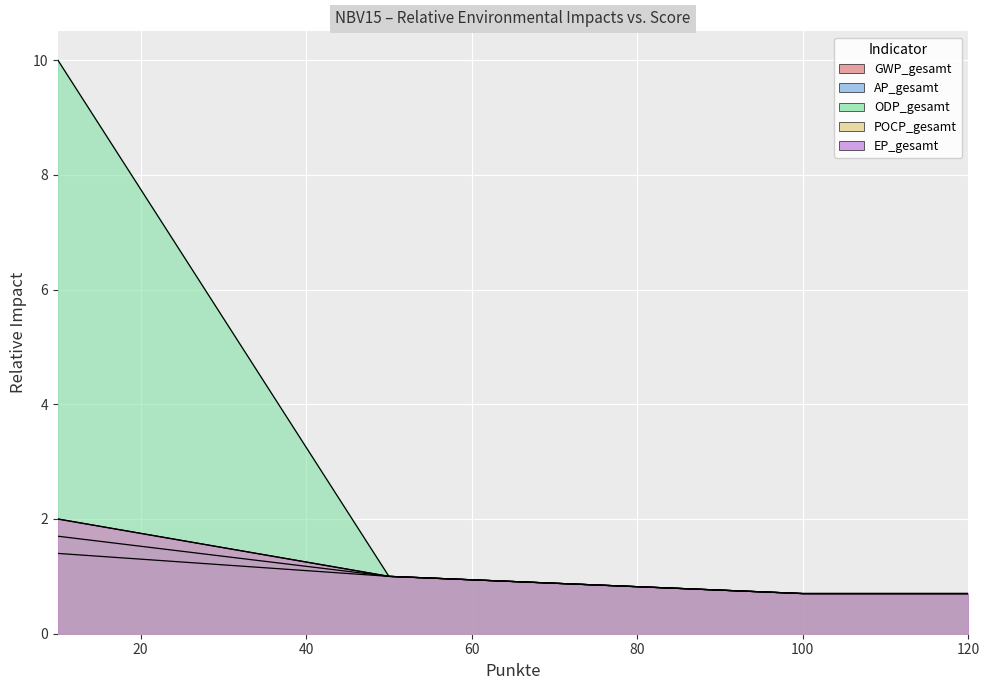

At how many categories does at least one series exceed 0?

13